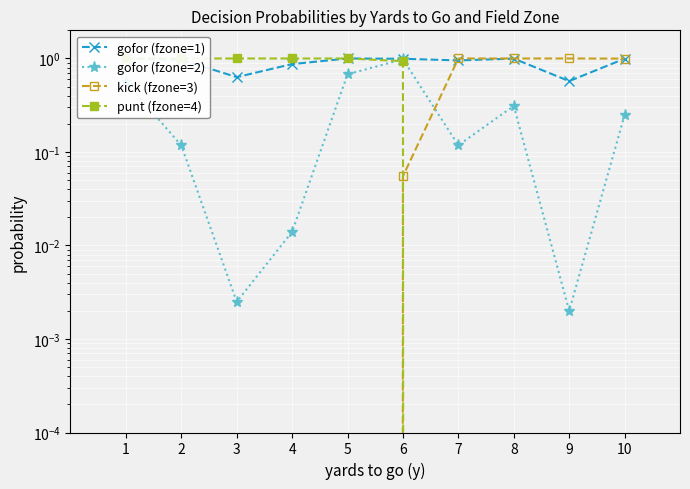

What are all the series names shown in the legend?

gofor (fzone=1), gofor (fzone=2), kick (fzone=3), punt (fzone=4)